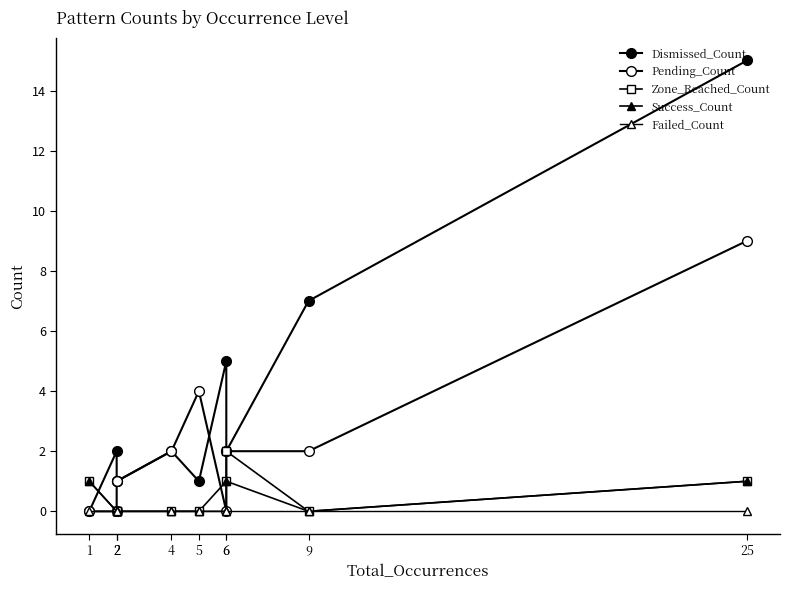

Rank the series at 25 from highest to lowest value.

Dismissed_Count, Pending_Count, Zone_Reached_Count, Success_Count, Failed_Count